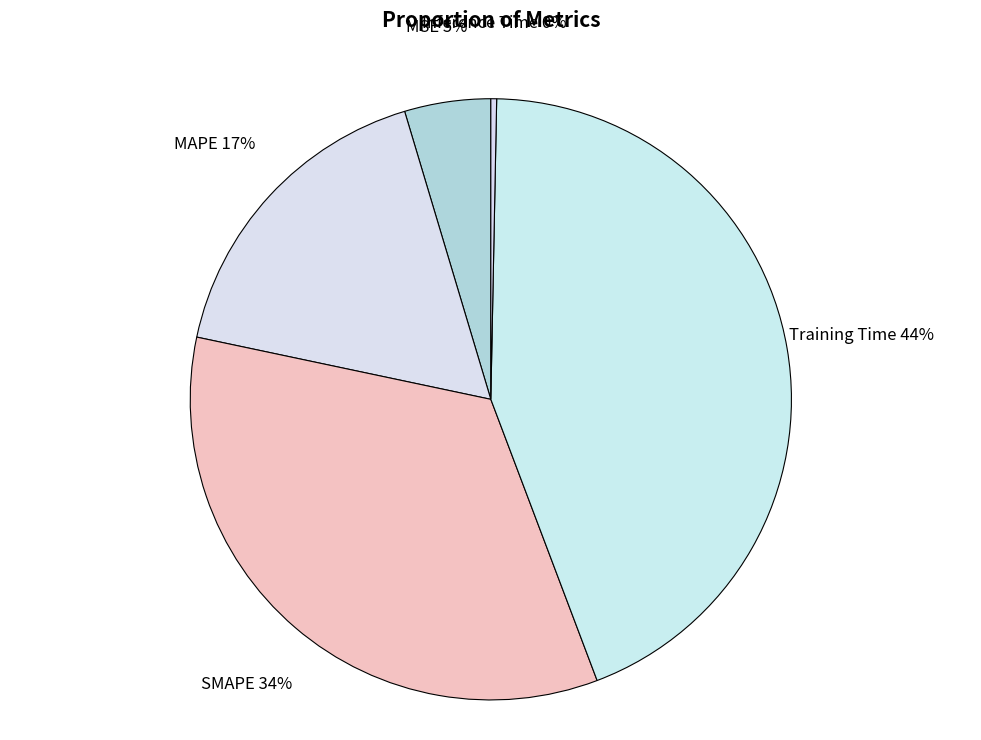

Count the number of slices in the pie.

5